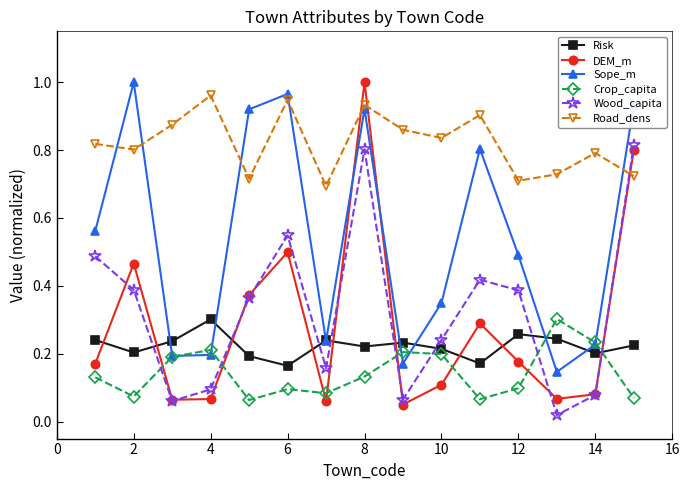

Which series has the largest total across all categories?

Road_dens